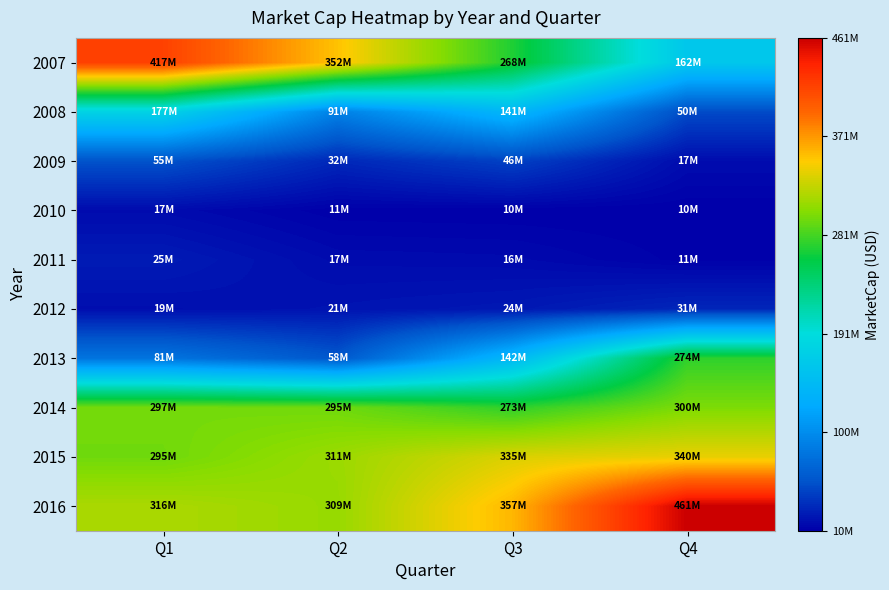

Reading left to right, transcribe all the data shown in this chart.

2007: Q1=417263357.7	Q2=352328412.0	Q3=268432812.5	Q4=161975000.0
2008: Q1=176979000.0	Q2=91068000.0	Q3=140995820.0	Q4=50470560.0
2009: Q1=54676440.0	Q2=31719600.0	Q3=45655100.0	Q4=17302752.0
2010: Q1=16822120.0	Q2=10810596.0	Q3=10443070.0	Q4=10312900.0
2011: Q1=25385600.0	Q2=16822610.0	Q3=16129920.0	Q4=11350220.0
2012: Q1=18774800.0	Q2=21284334.2	Q3=23703027.3	Q4=31265419.2
2013: Q1=81448772.9	Q2=58209987.6	Q3=141670430.0	Q4=273785604.0
2014: Q1=297079776.0	Q2=295083475.8	Q3=273449270.0	Q4=299531560.5
2015: Q1=295046647.4	Q2=310510982.4	Q3=334653480.0	Q4=339847078.4
2016: Q1=316478621.4	Q2=308786236.3	Q3=357338801.2	Q4=461089043.1